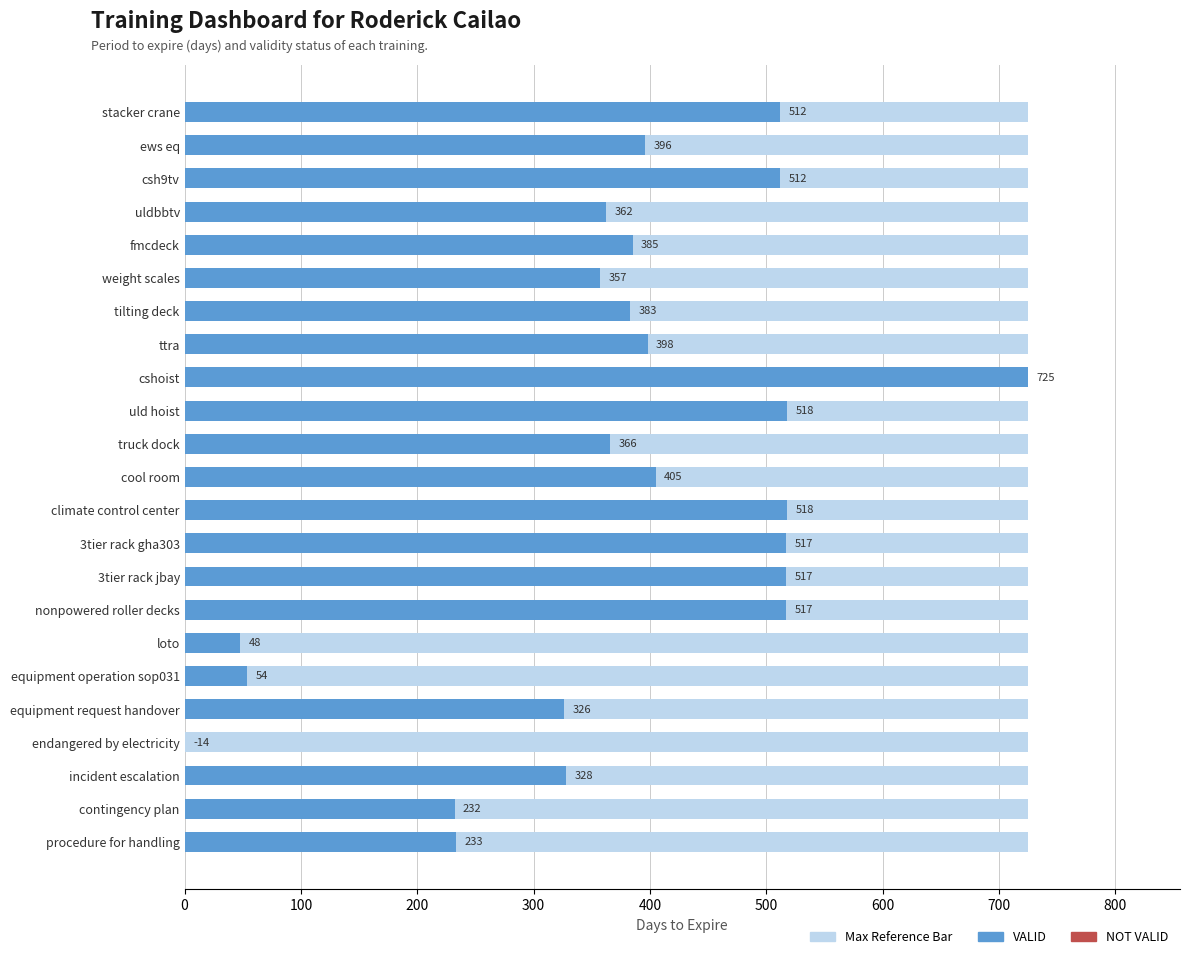

How many bars are there in total?

46